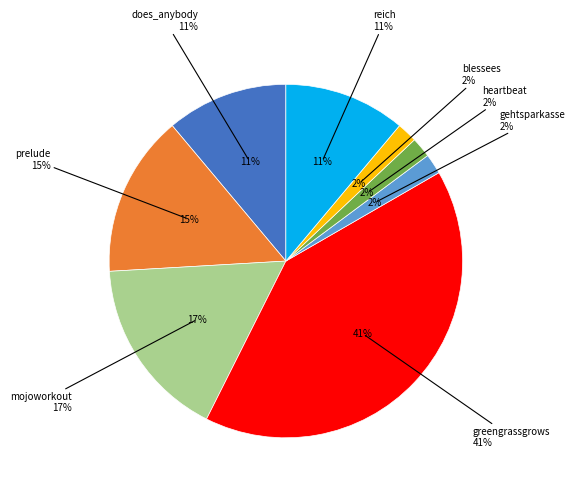

Is there any slice that represents more than half of the pie?

No